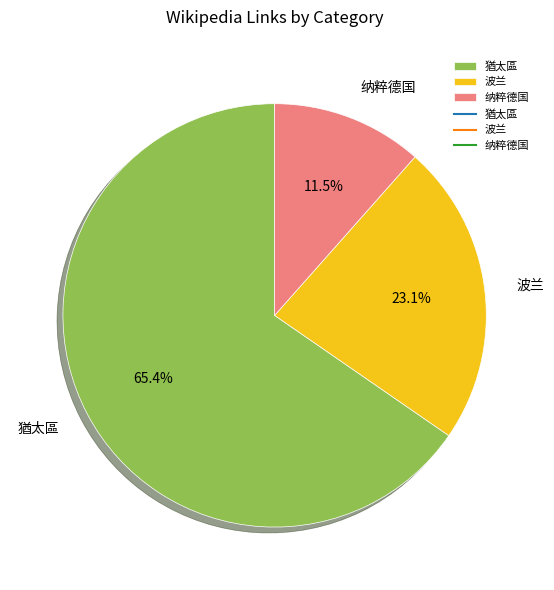

Is there any slice that represents more than half of the pie?

Yes